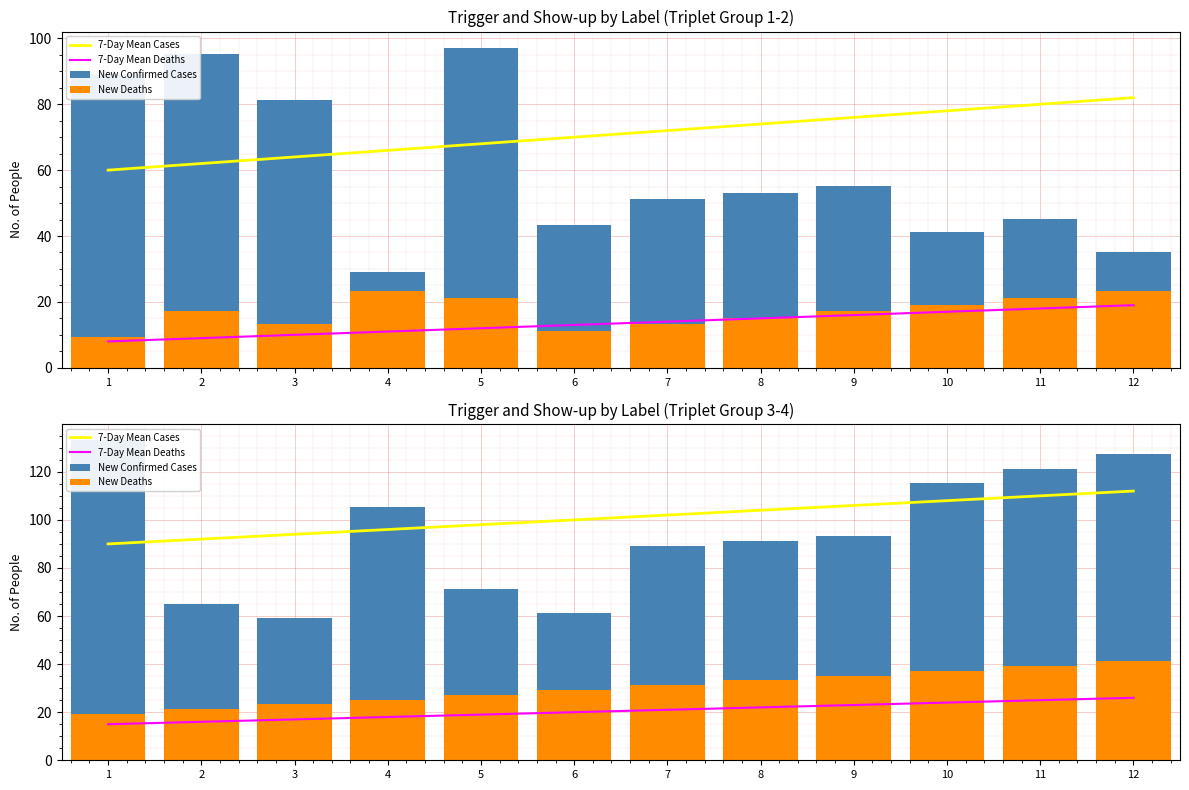

Which has a higher value, 3 or 10?

10